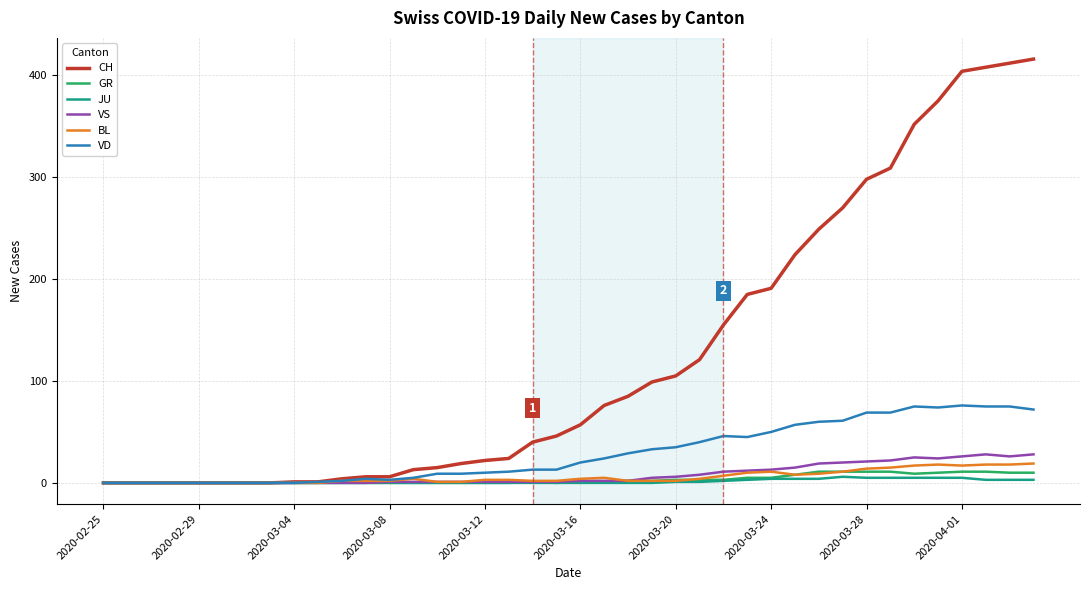

What is the highest value of the VD series?

76